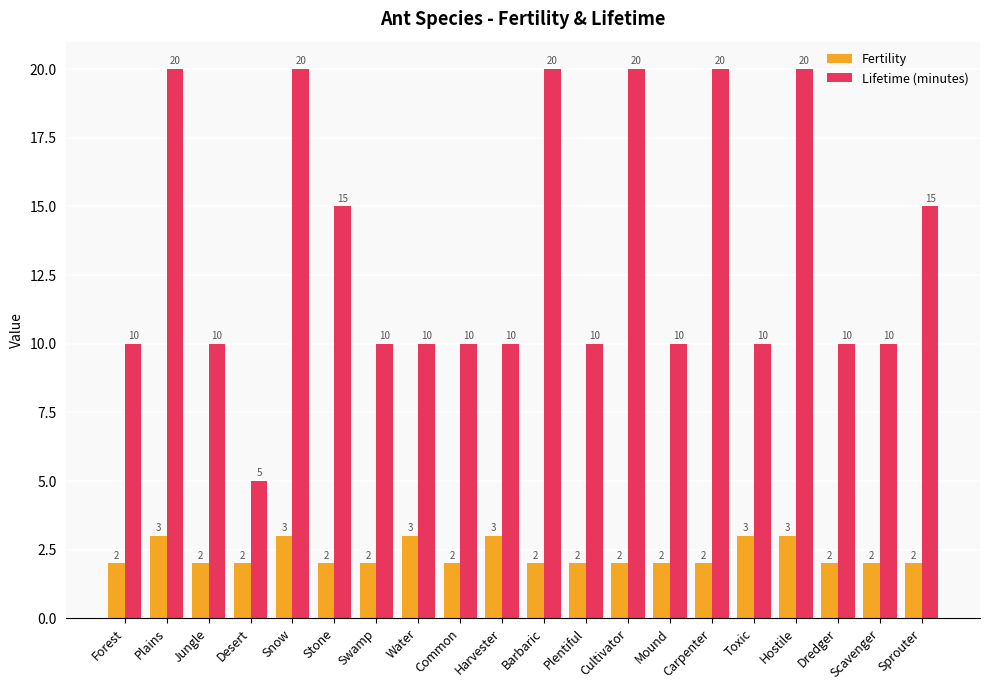

Is the value of Fertility at Mound greater than the value of Lifetime (minutes) at Toxic?

No